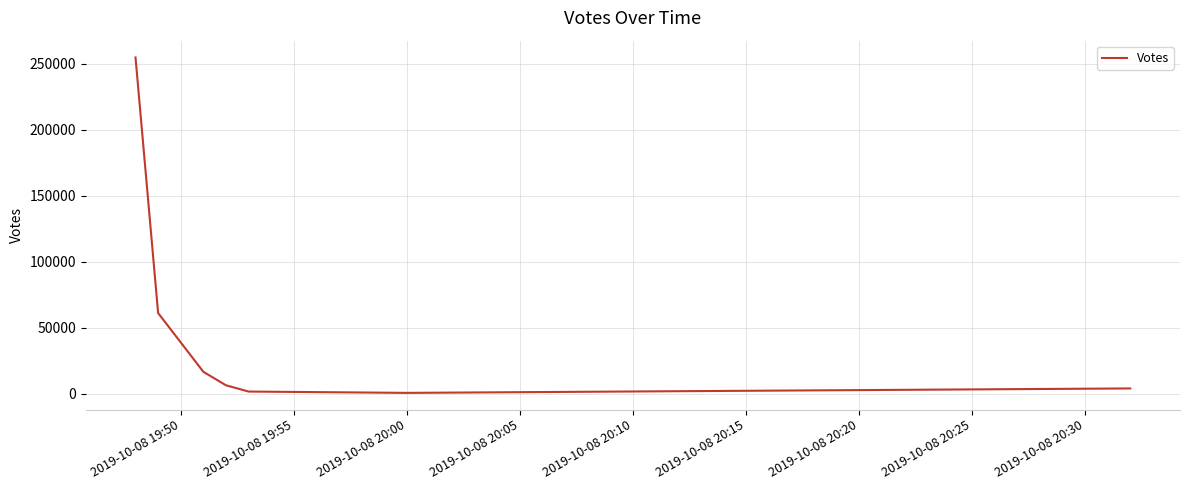

True or false: the data has more than 2 interior local peaks.

False